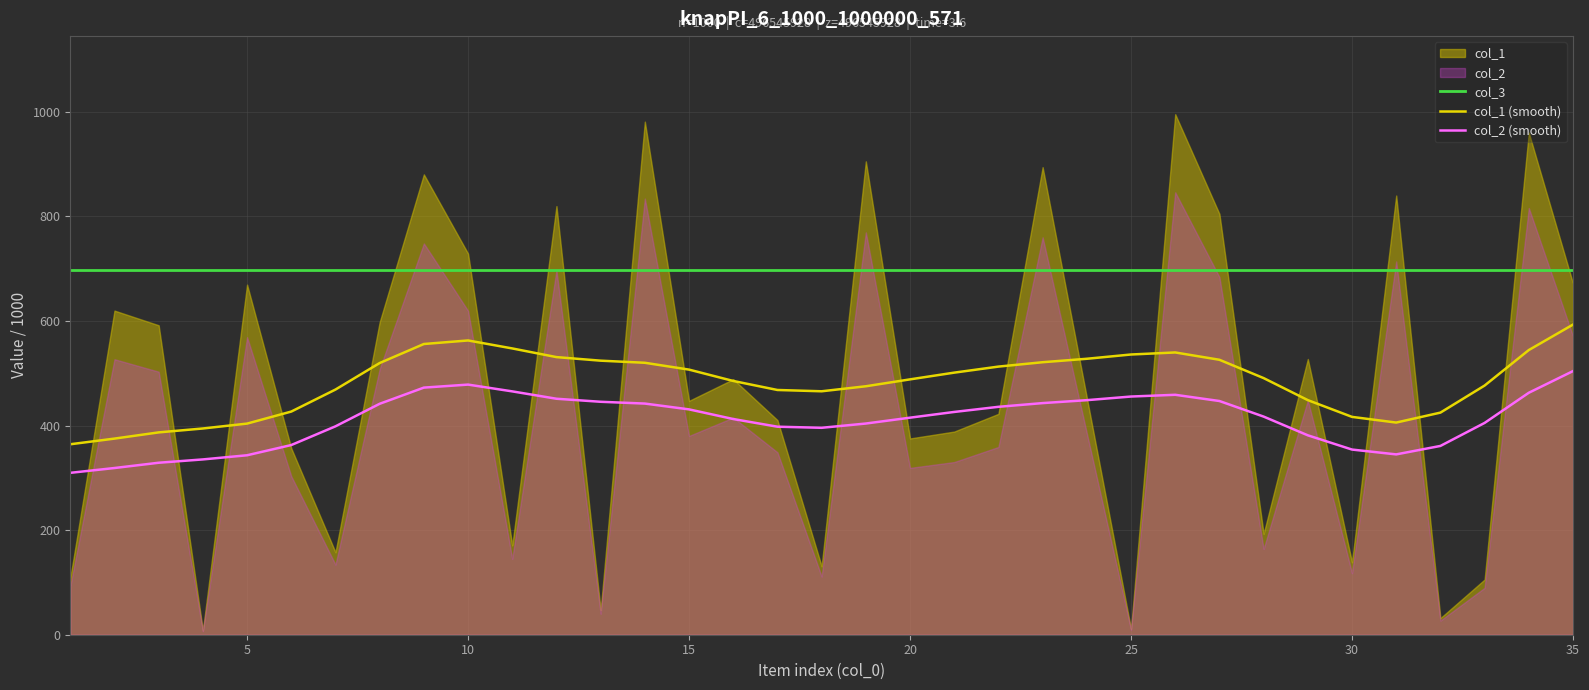

True or false: col_3 and col_2 (smooth) intersect in this chart.

False